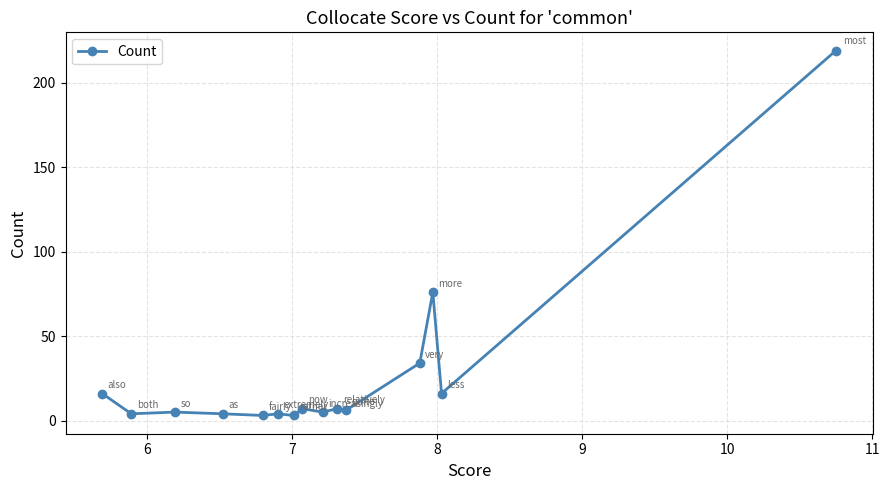

How many data points are less than 6?

7